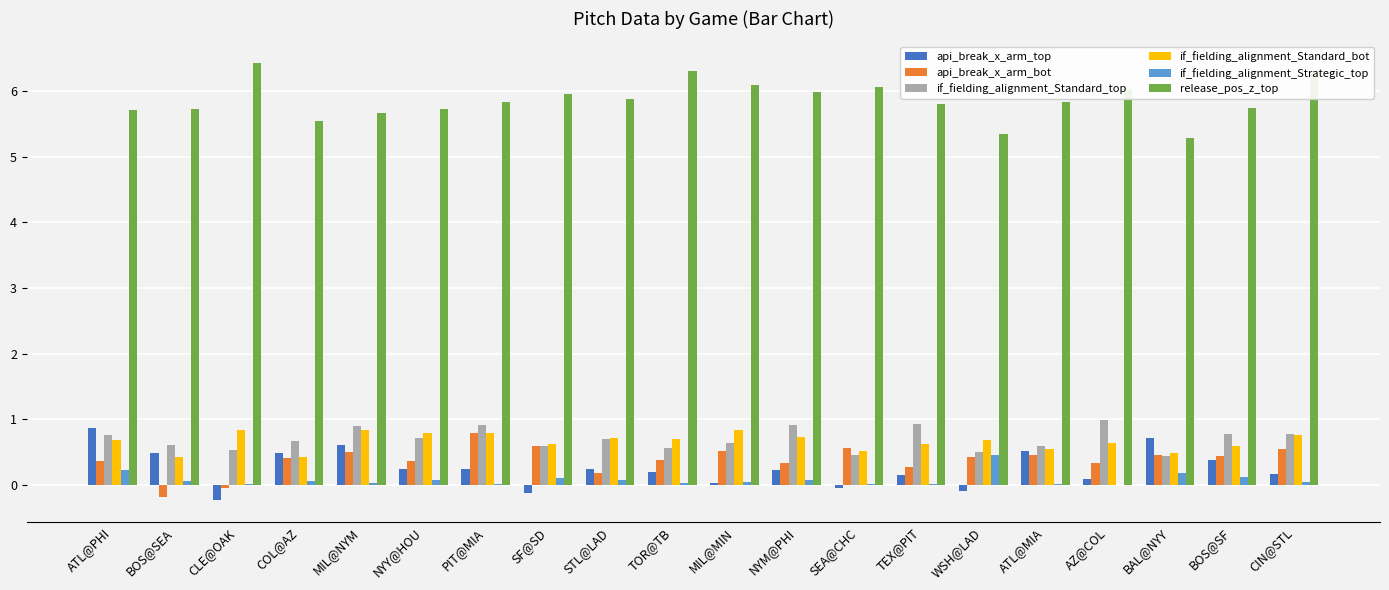

What is the greatest value displayed?

6.4